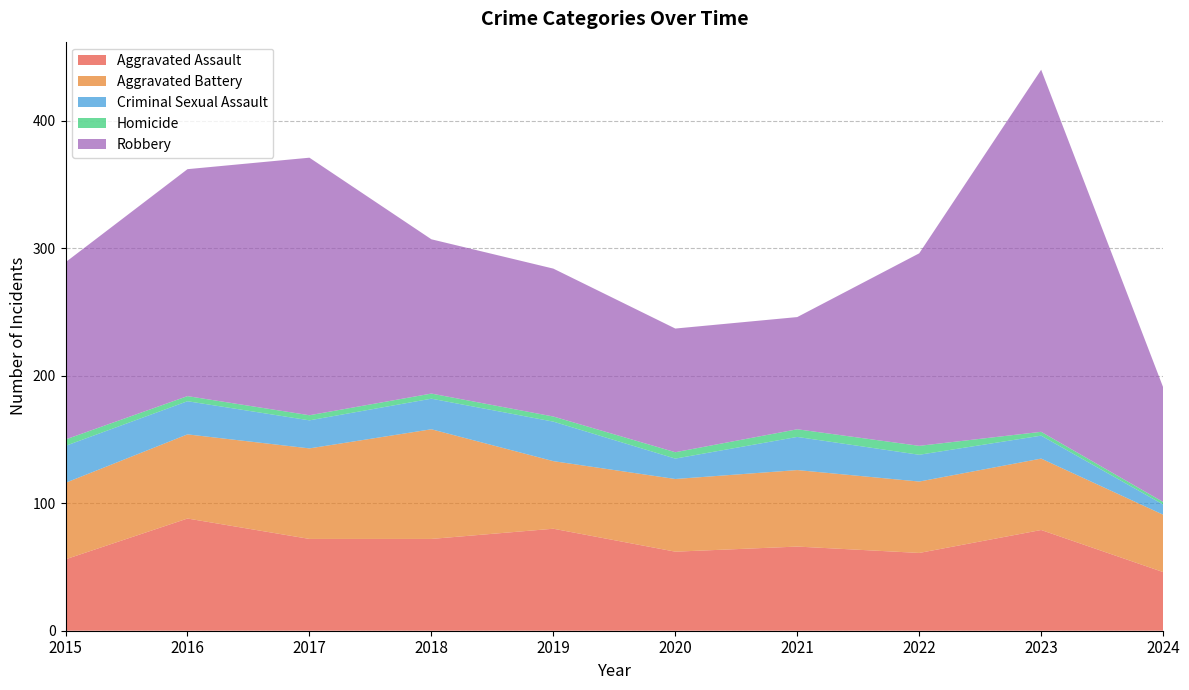

Reading right to left, list all the values displayed in this chart.

Aggravated Assault: 2024=46	2023=79	2022=61	2021=66	2020=62	2019=80	2018=72	2017=72	2016=88	2015=56
Aggravated Battery: 2024=45	2023=56	2022=56	2021=60	2020=57	2019=53	2018=86	2017=71	2016=66	2015=60
Criminal Sexual Assault: 2024=8	2023=18	2022=21	2021=26	2020=16	2019=31	2018=24	2017=22	2016=26	2015=29
Homicide: 2024=2	2023=3	2022=7	2021=6	2020=5	2019=4	2018=4	2017=4	2016=4	2015=5
Robbery: 2024=90	2023=284	2022=151	2021=88	2020=97	2019=116	2018=121	2017=202	2016=178	2015=139